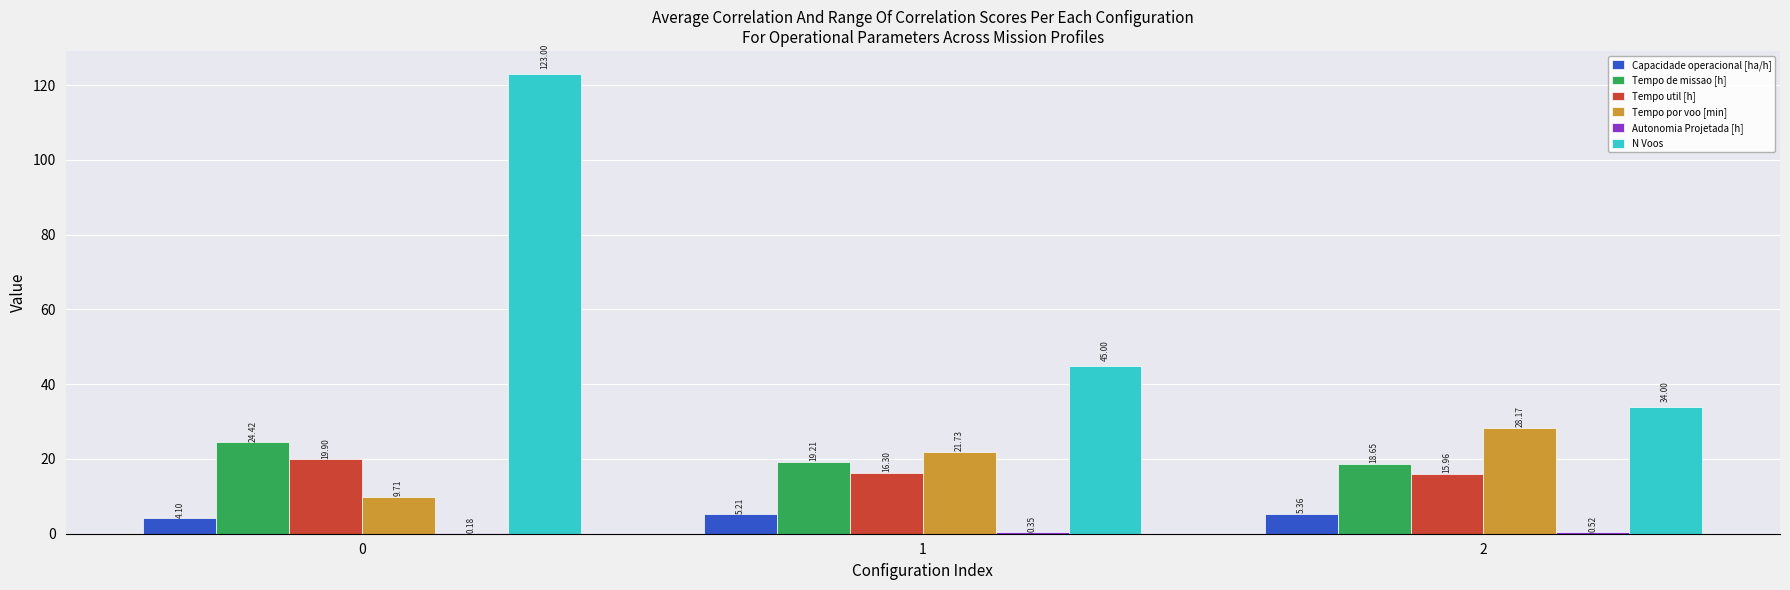

What is the sum of all Tempo util [h] values?

52.2